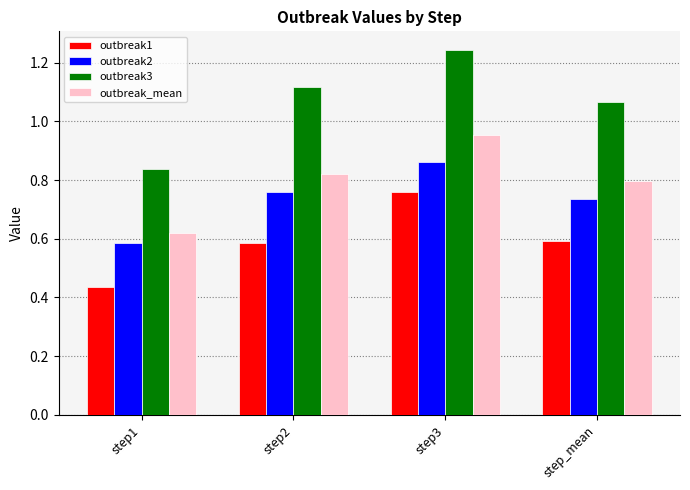

What is the difference between the outbreak3 values at step_mean and step1?

0.2